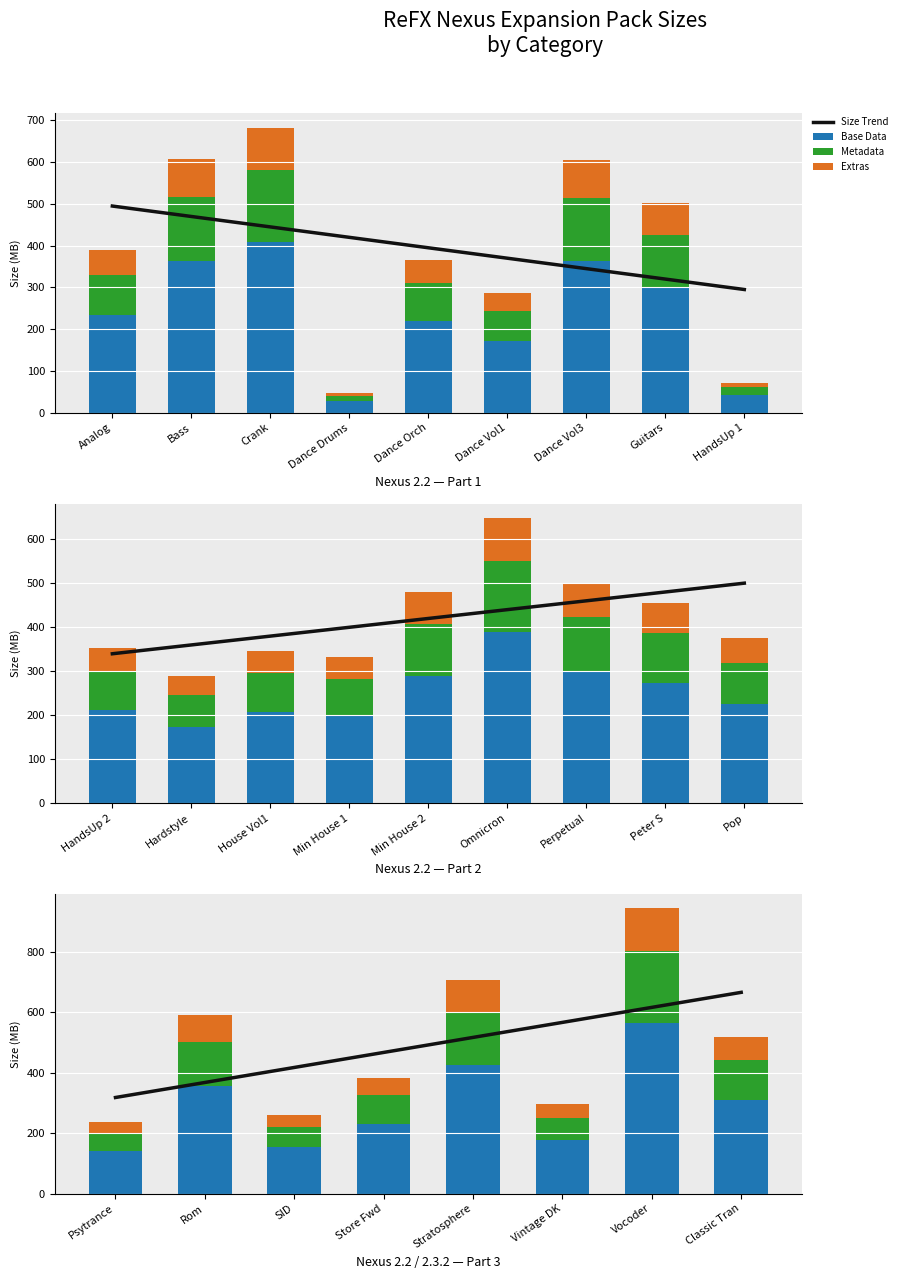

Between Store Fwd and Vocoder, which series saw the biggest shift?

Base Data